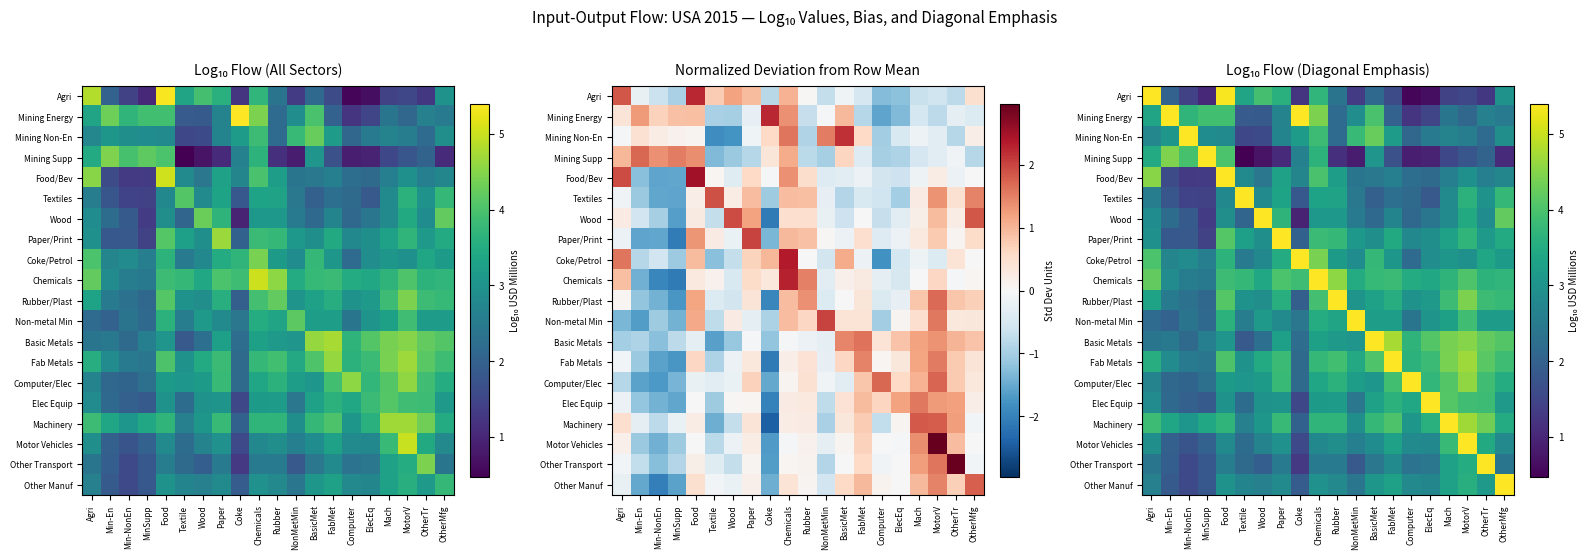

At which category is the sum across all series the highest?

Chemicals